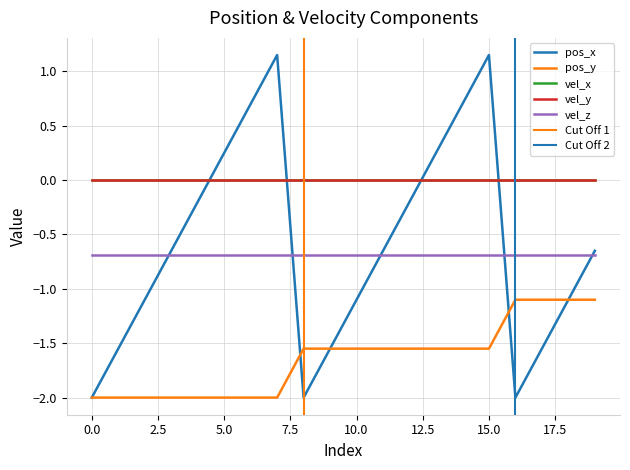

True or false: vel_z and pos_y cross at least once.

False